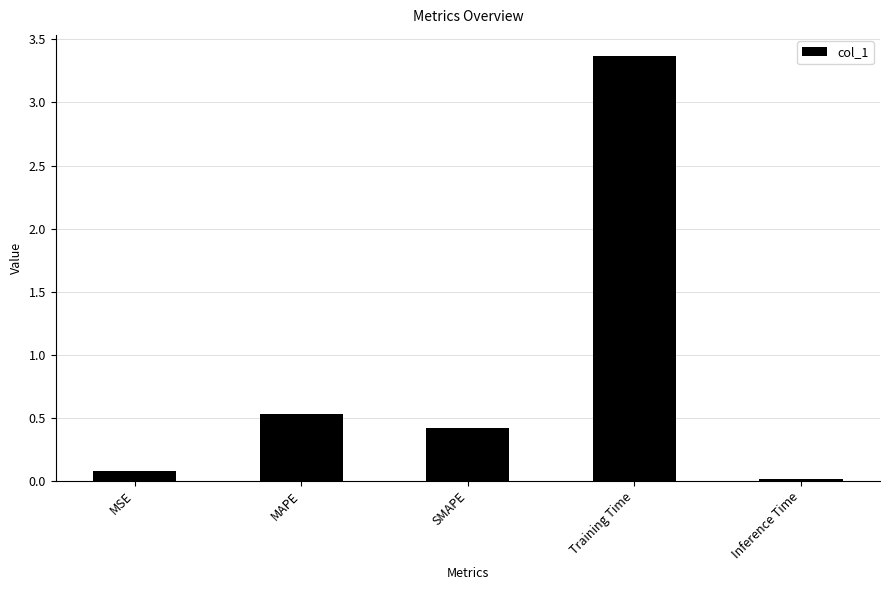

List the labels in order of value, largest first.

Training Time, MAPE, SMAPE, MSE, Inference Time